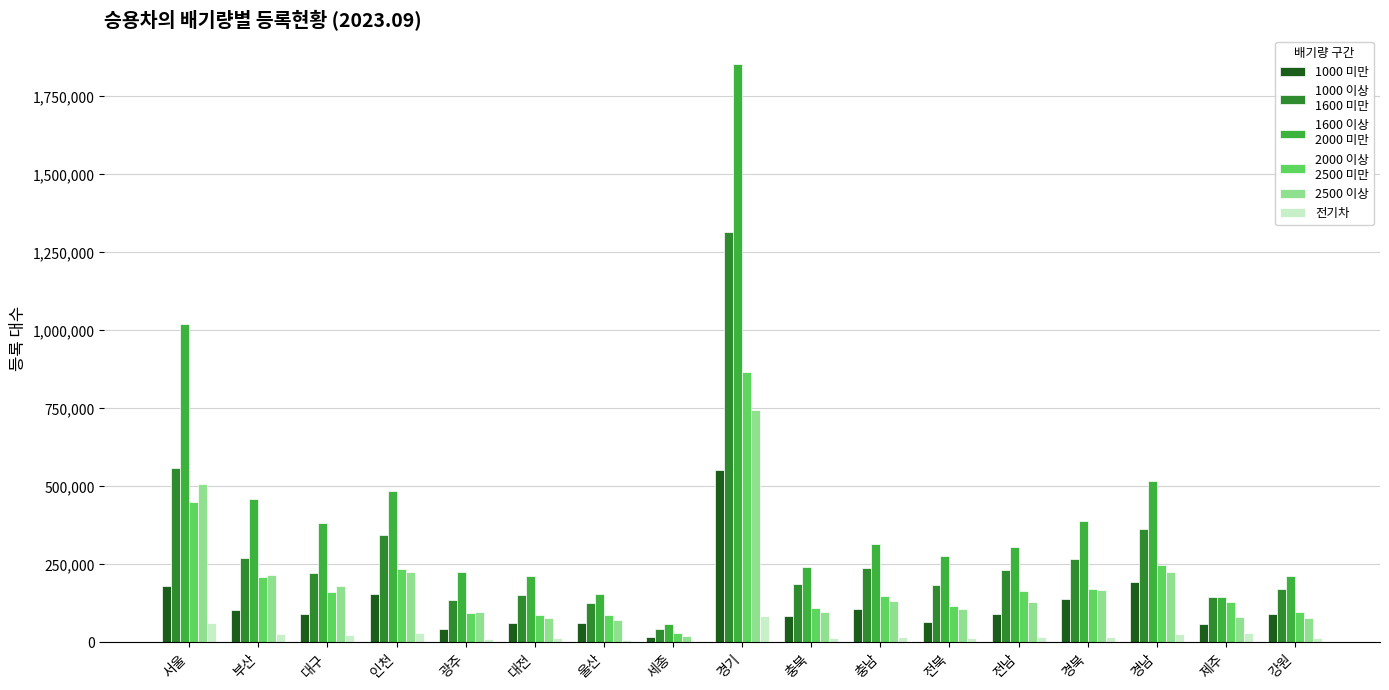

How many series are shown in this chart?

6